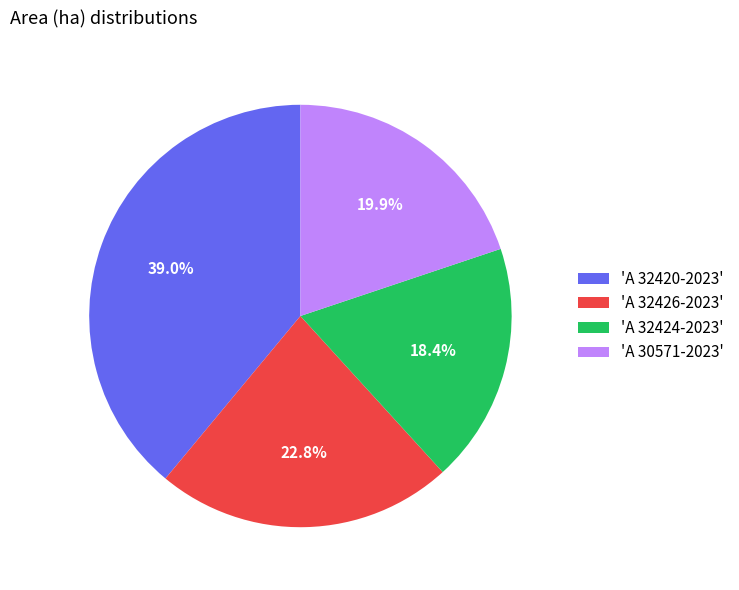

To the nearest percent, what is the average slice percentage?

25%